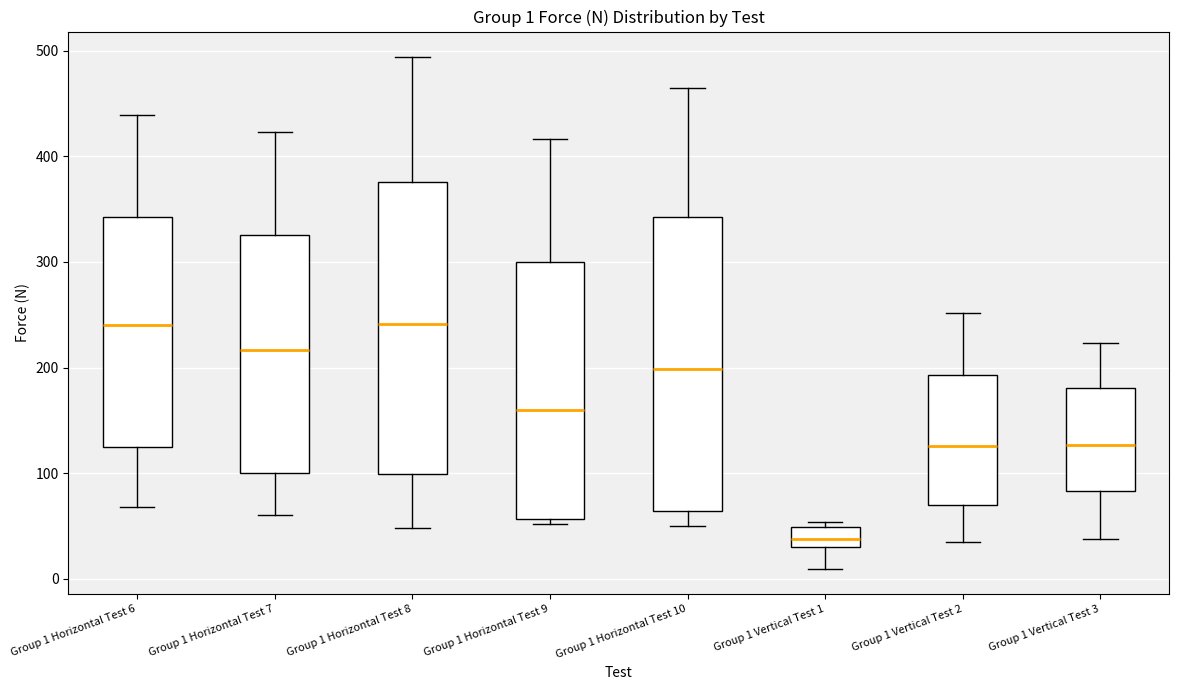

Which box's median line is the lowest?

Group 1 Vertical Test 1